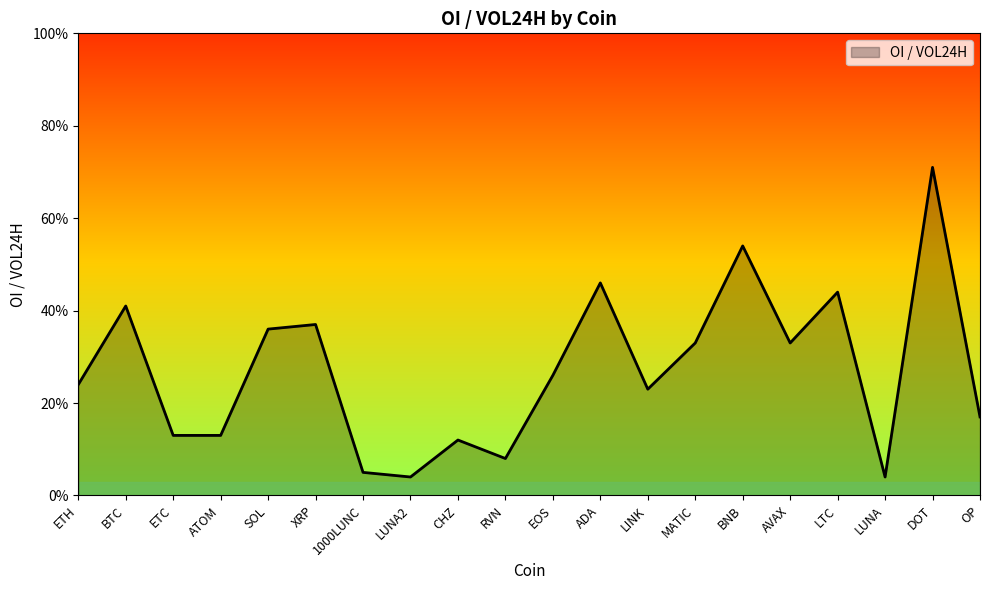

Is this an area chart (filled region under the line)?

Yes